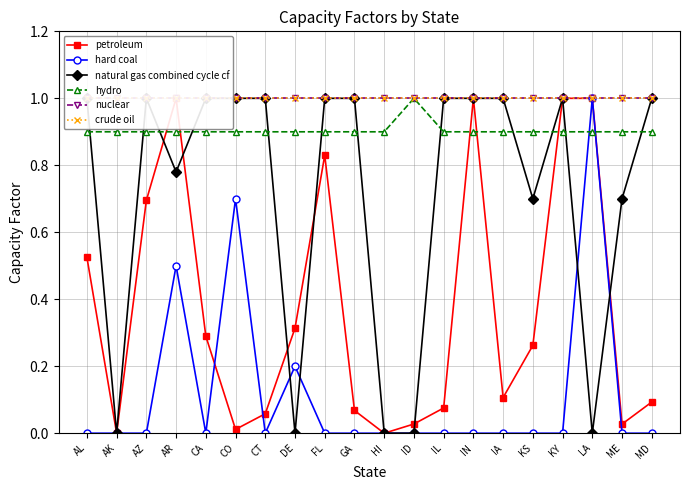

List the labels in order of natural gas combined cycle cf value, smallest first.

AK, DE, HI, ID, LA, KS, ME, AR, AL, AZ, CA, CO, CT, FL, GA, IL, IN, IA, KY, MD